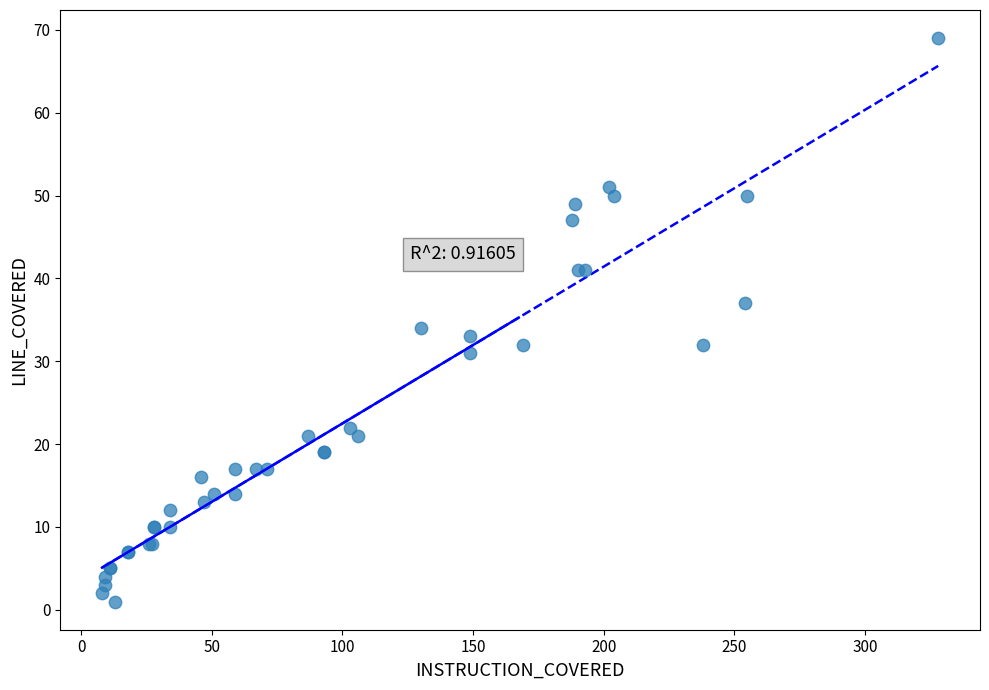

What Y value in the scatter plot is closest to 35?

34